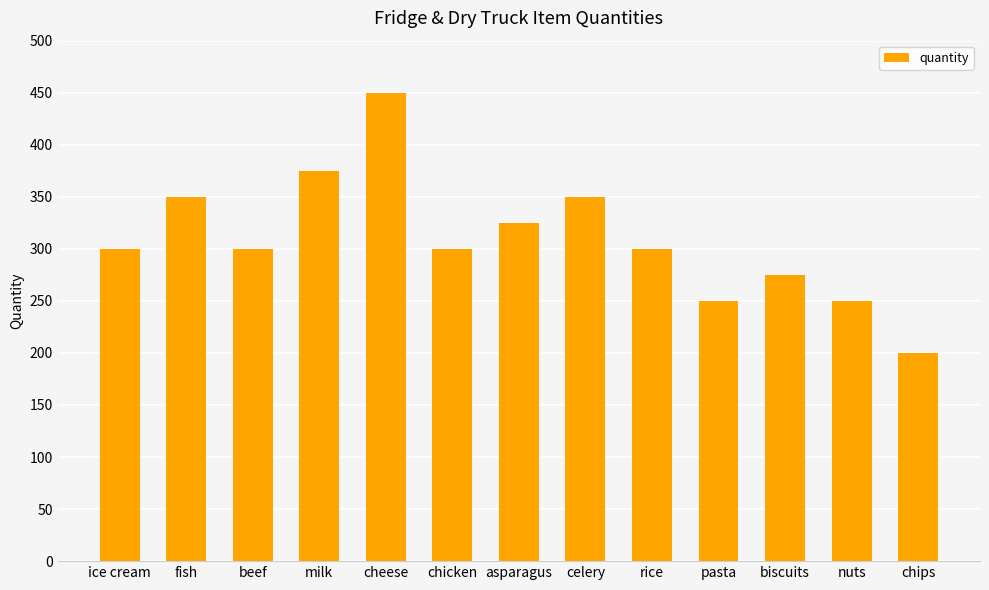

Does the chart contain stacked bars?

No